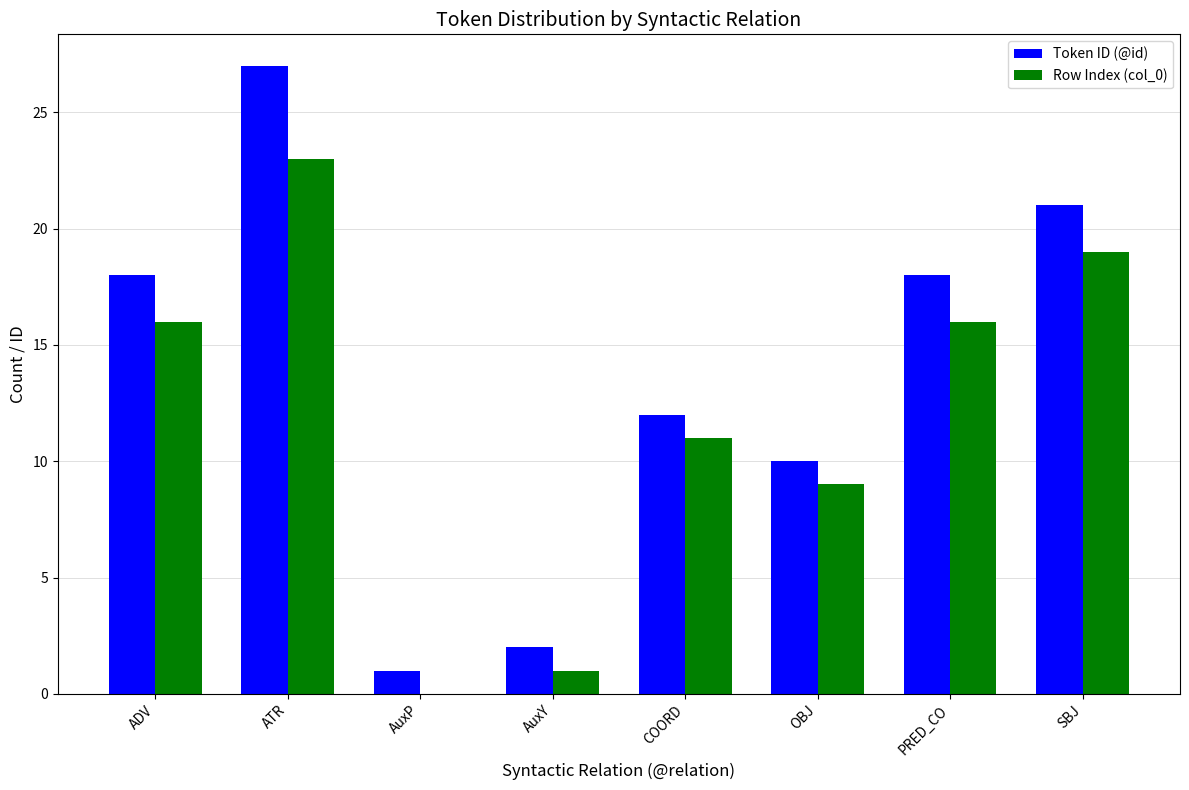

What is the spread (max minus min) of values at ADV?

2